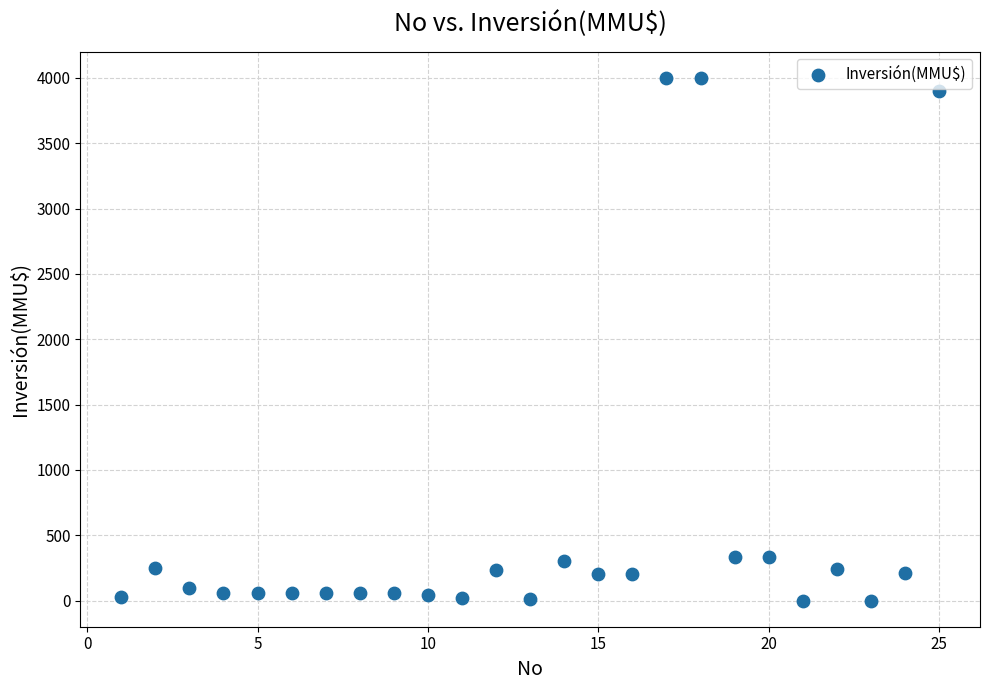

What is the range of Y values (max minus min)?

4000